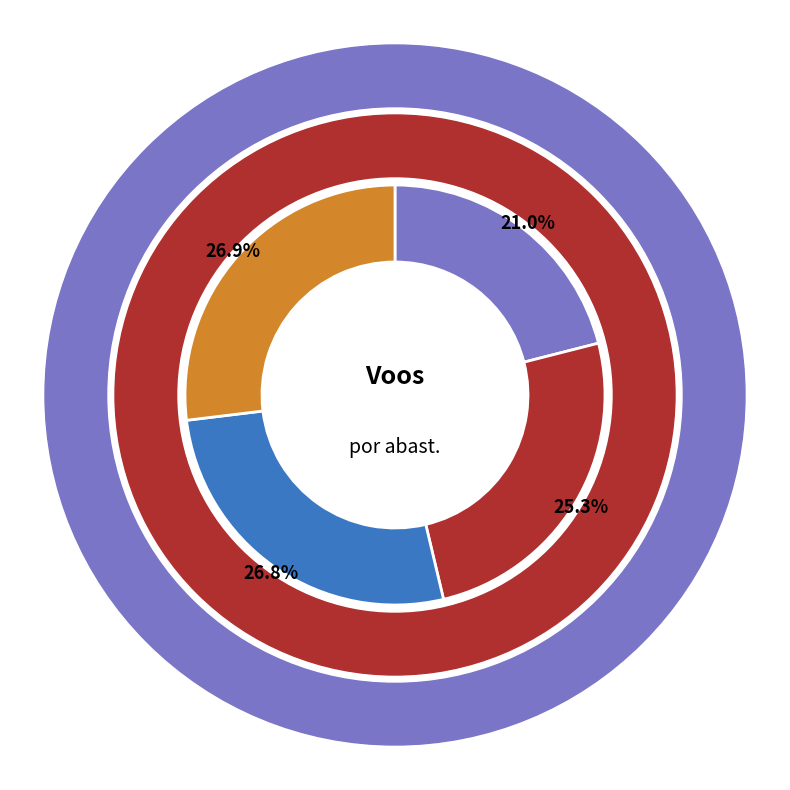

What percentage is the 3 slice, to the nearest percent?

27%